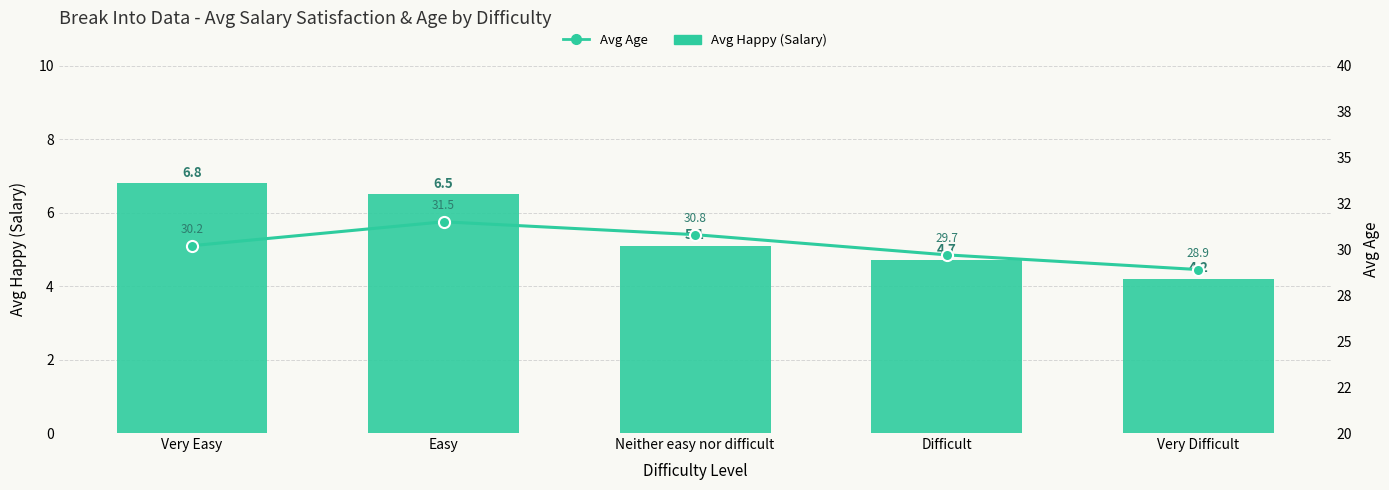

Is the value of Avg Happy (Salary) at Very Easy greater than the value of Avg Age at Neither easy nor difficult?

No